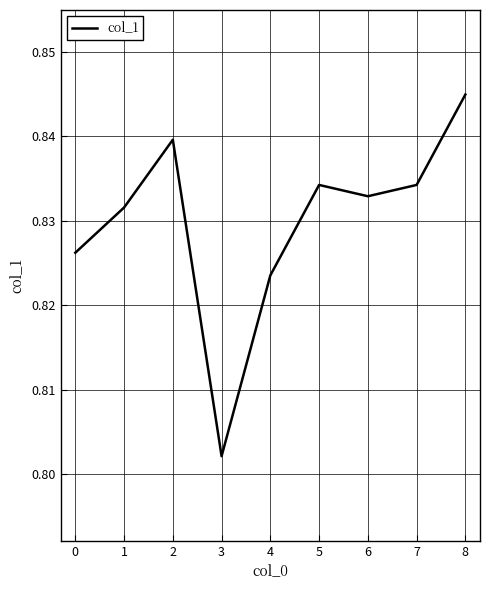

At which category does the chart reach its minimum across all series?

3